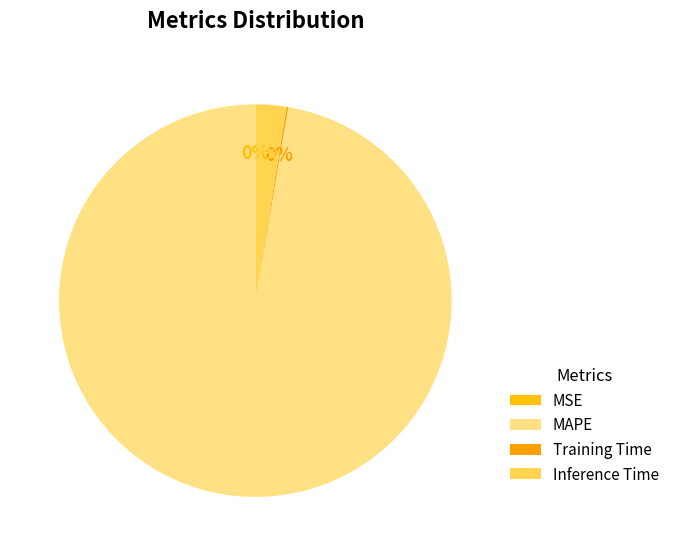

What percentage is the MAPE slice, to the nearest percent?

97%